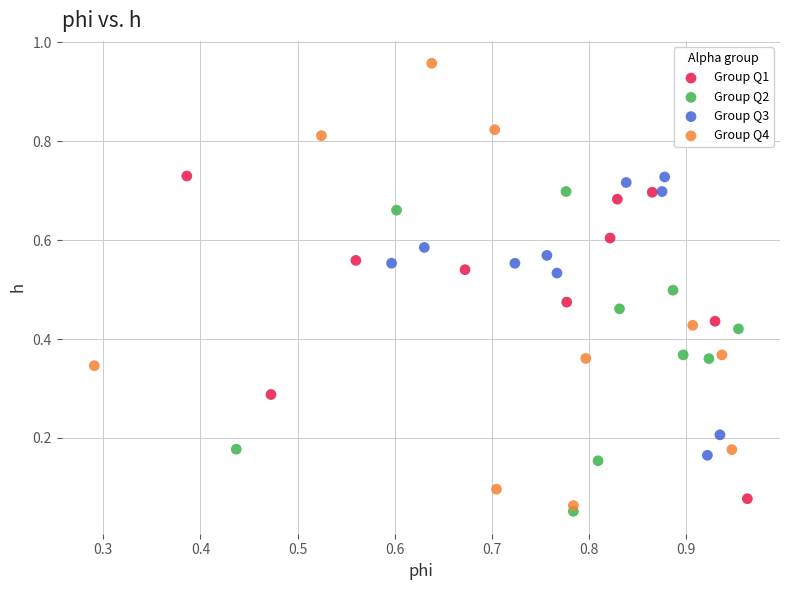

What are all the series names shown in the legend?

Group Q1, Group Q2, Group Q3, Group Q4